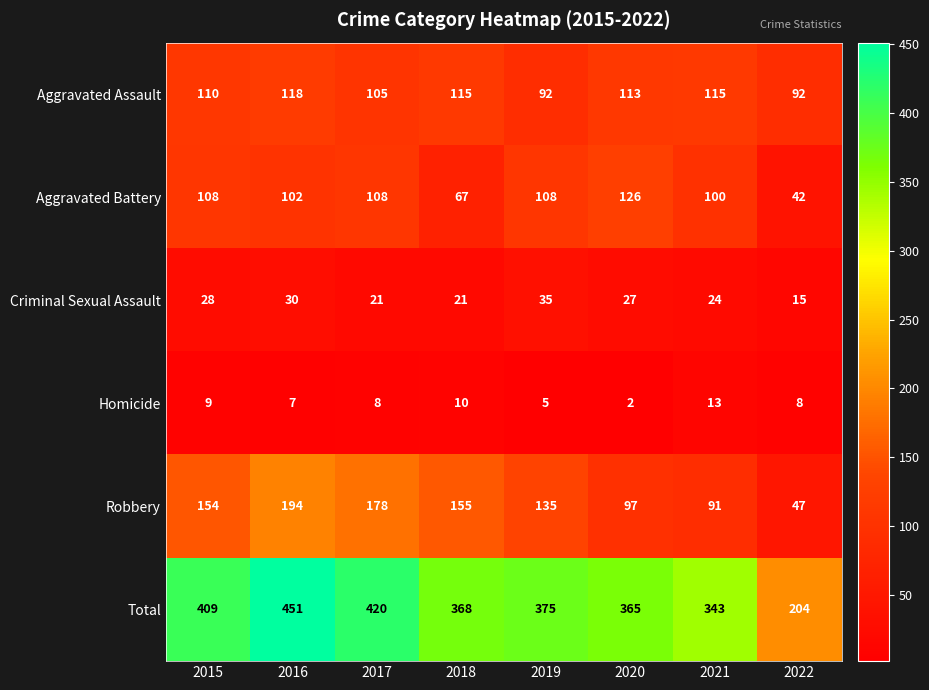

What is the difference between the highest and lowest values at 2020?

363